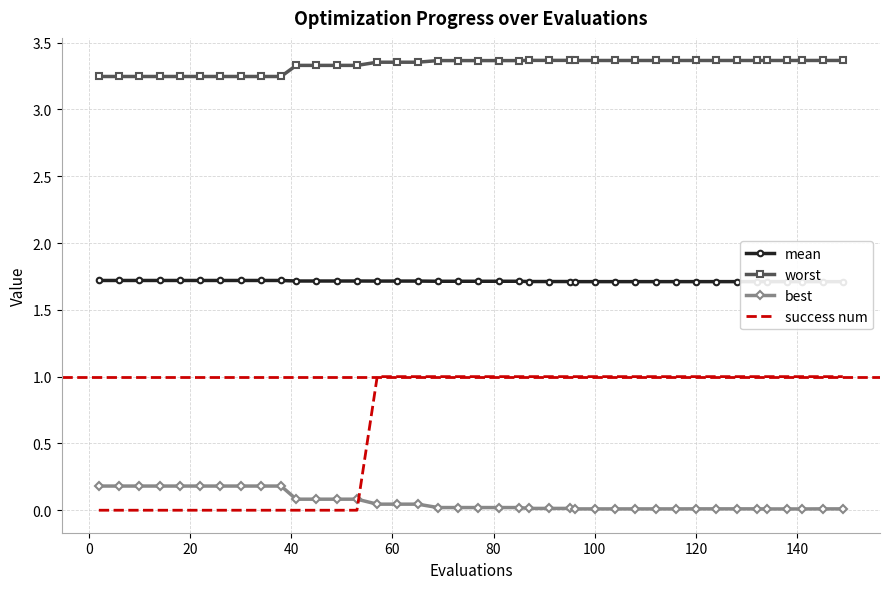

True or false: success num has more than 2 points higher than both neighbors.

False